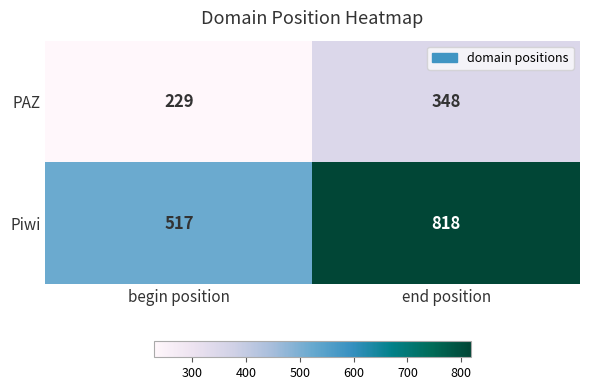

At which label is Piwi closest to 667?

begin position